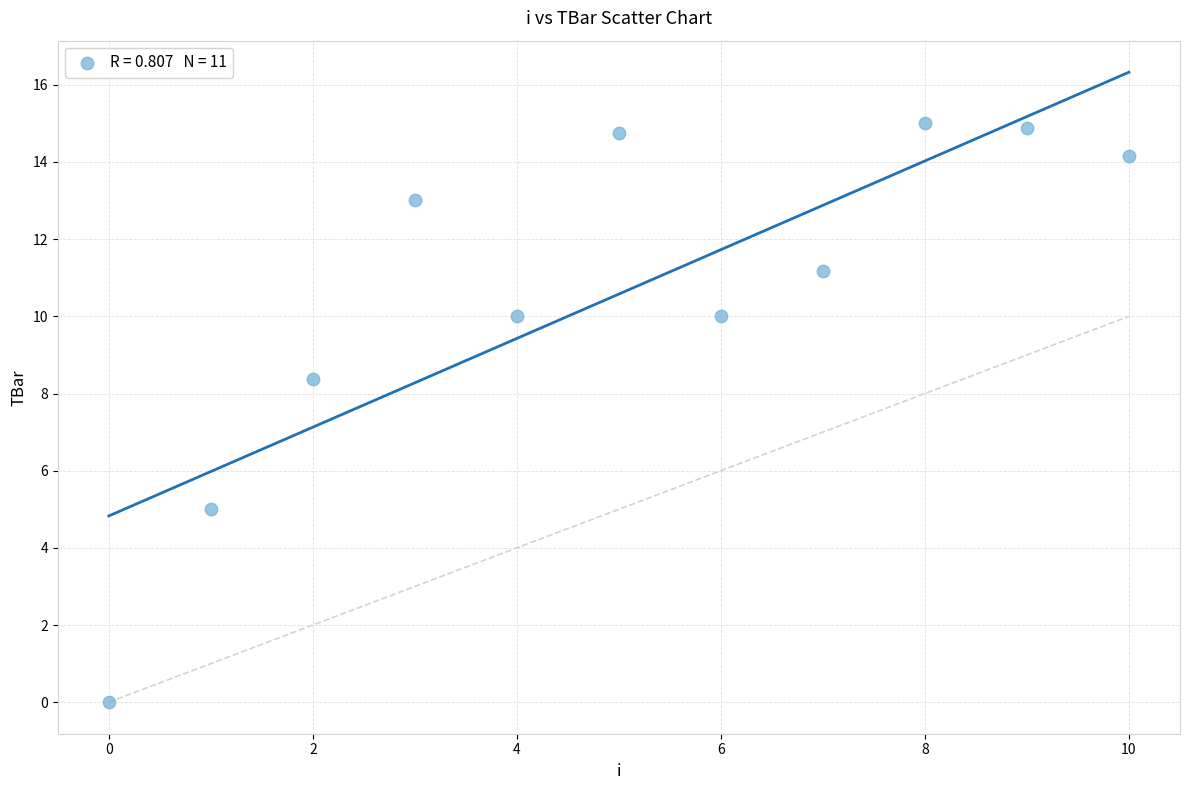

What Y value in the scatter plot is closest to 7?

8.4